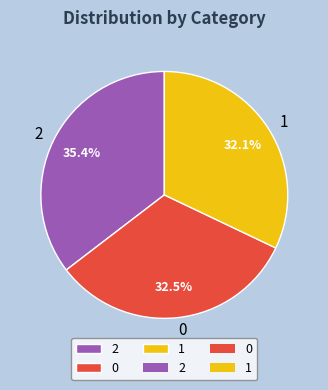

Is there a majority slice in this chart?

No